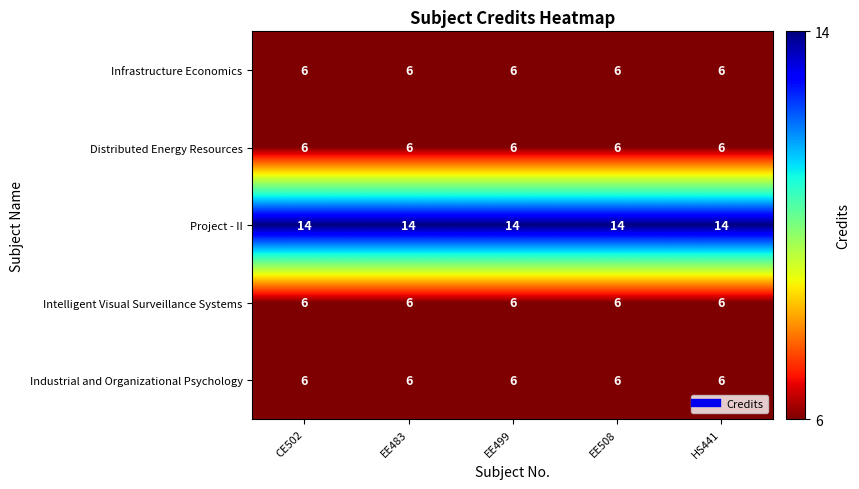

At how many categories does at least one series exceed 7?

5